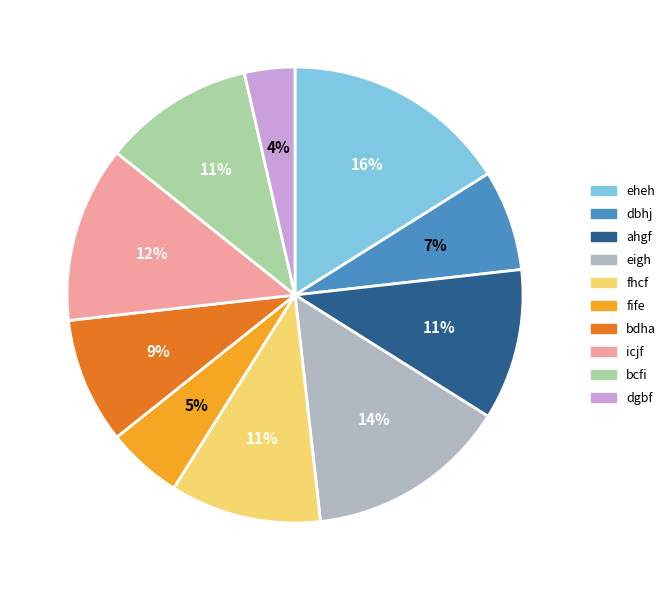

Count the number of slices in the pie.

10